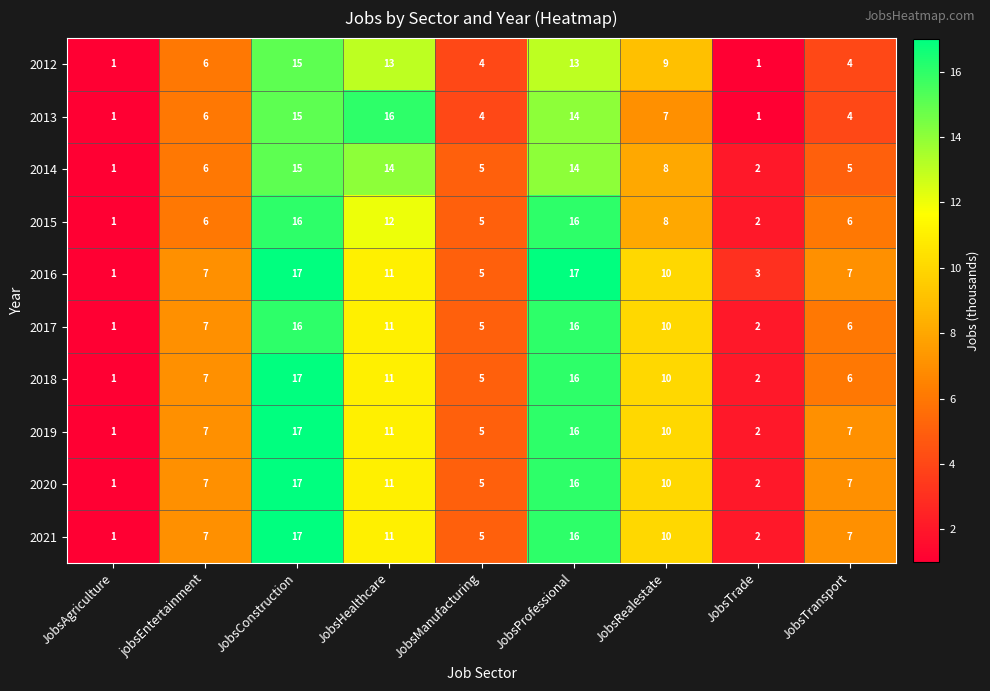

Which series has the largest total across all categories?

2016